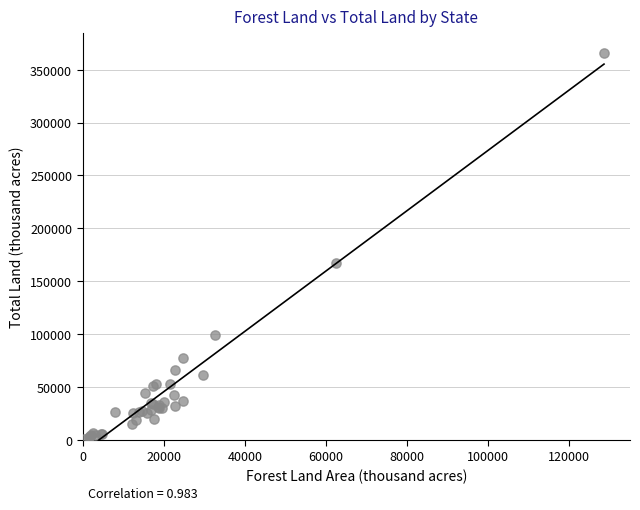

What Y value in the scatter plot is closest to 183139?

167188